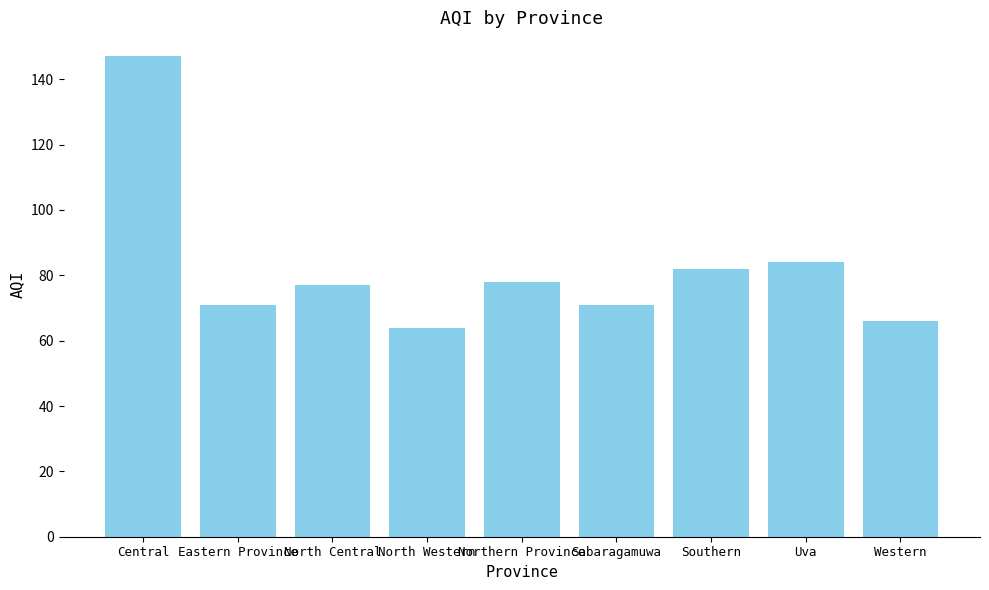

True or false: the data shows 71 at Eastern Province.

True